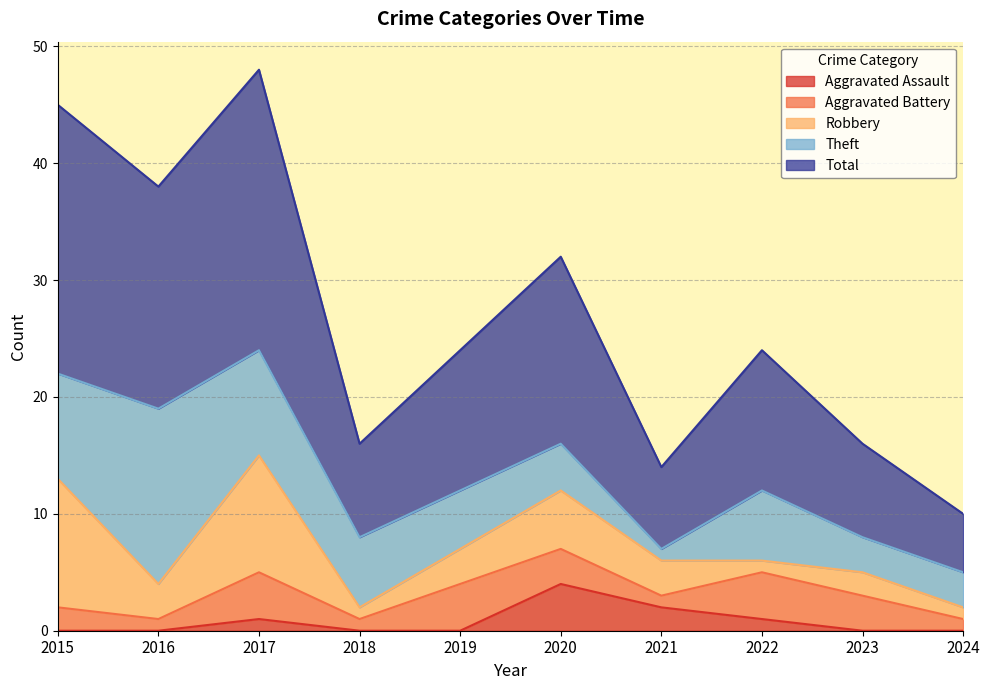

List the series in order of their peak value, lowest first.

Aggravated Assault, Aggravated Battery, Robbery, Theft, Total